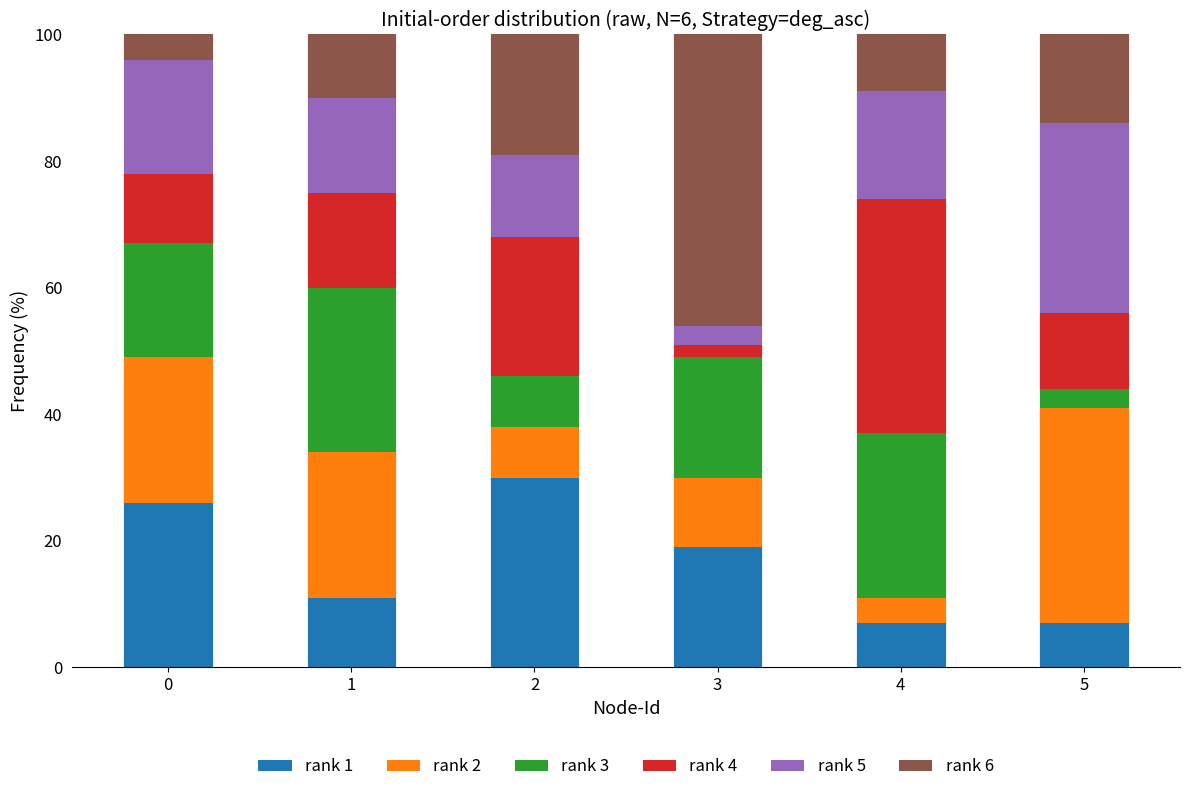

The rank 1 series shows 7 at 3. True or false?

False